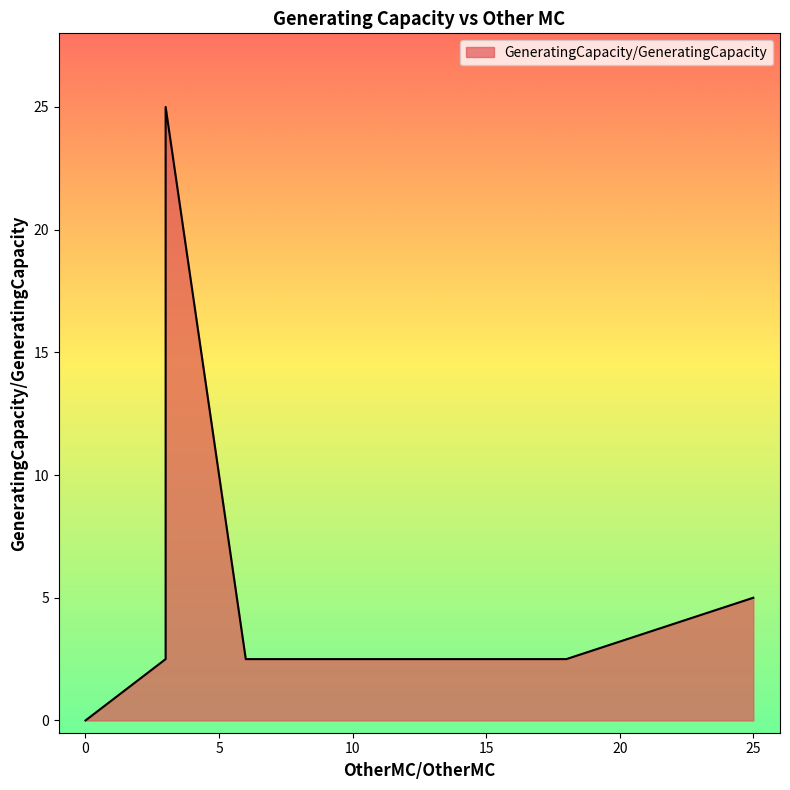

How many lines are shown in the chart?

1